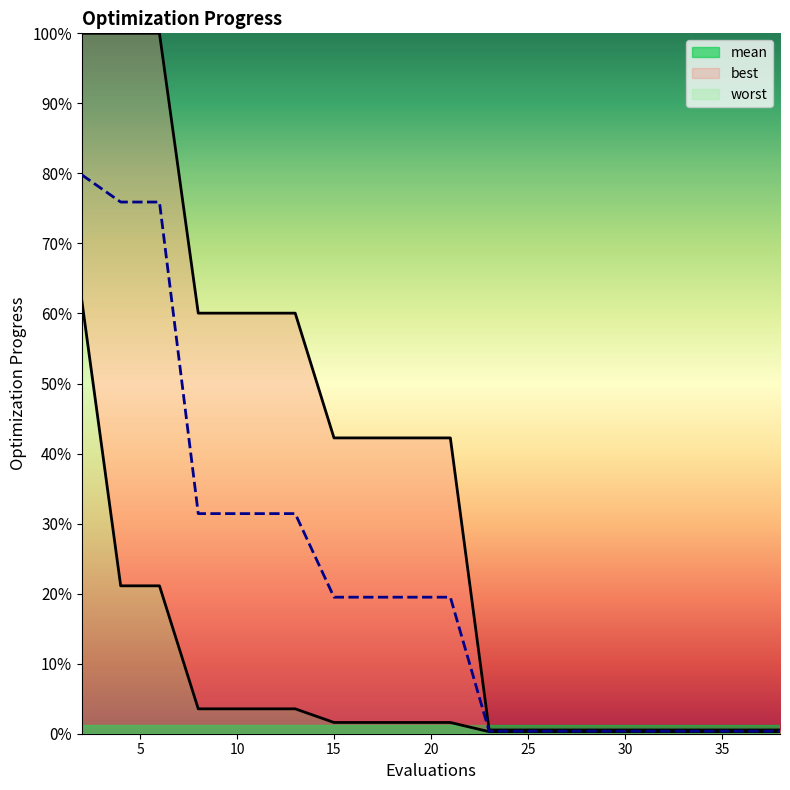

Is the value of best at 17 greater than the value of mean at 32?

Yes